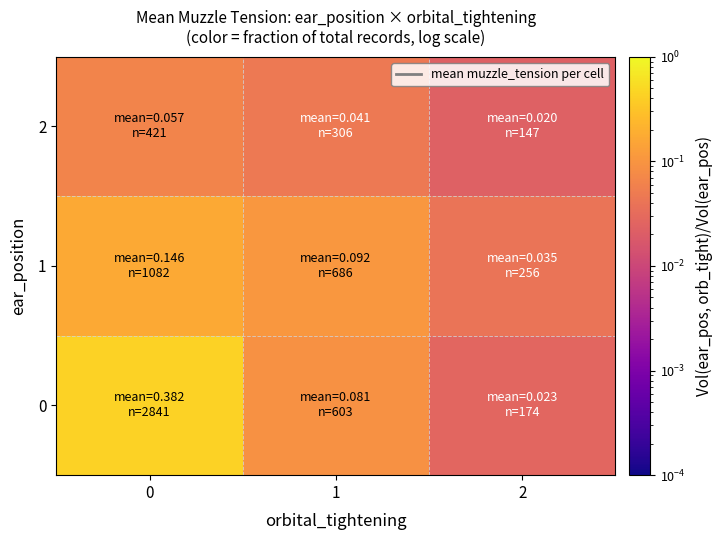

Rank the series by their maximum value, from lowest to highest.

2, 1, 0